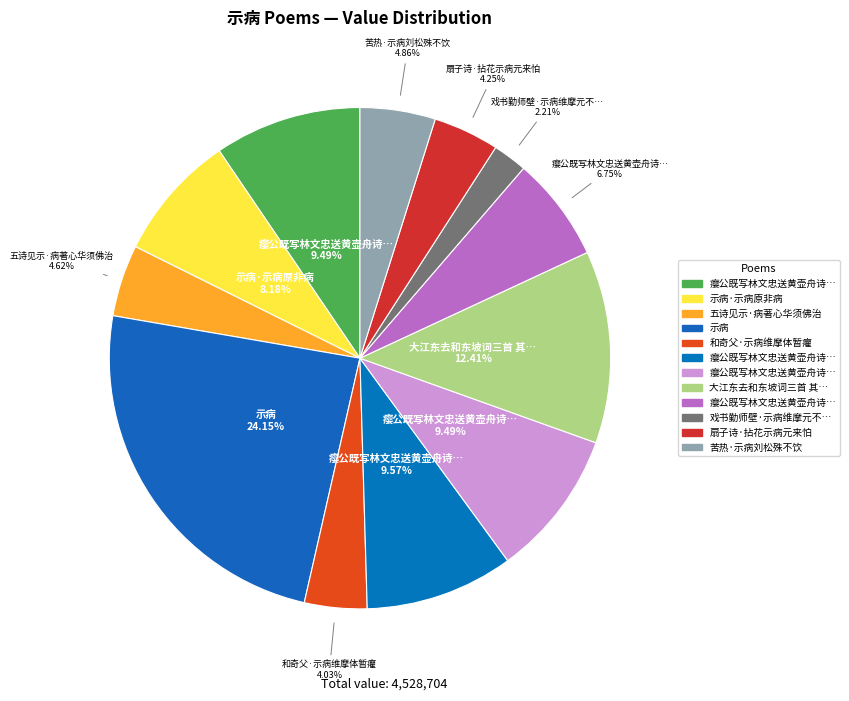

Is there any slice that represents more than half of the pie?

No